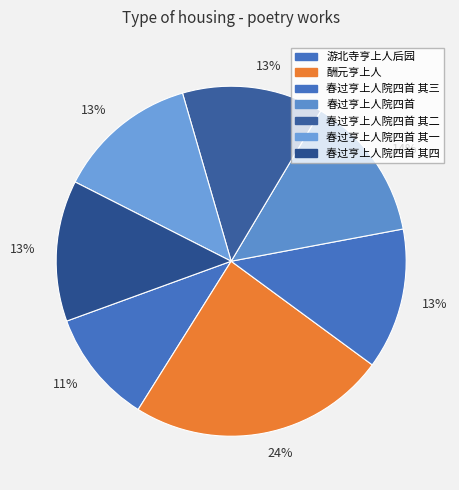

To the nearest percent, what percentage of the pie is 游北寺亨上人后园?

11%